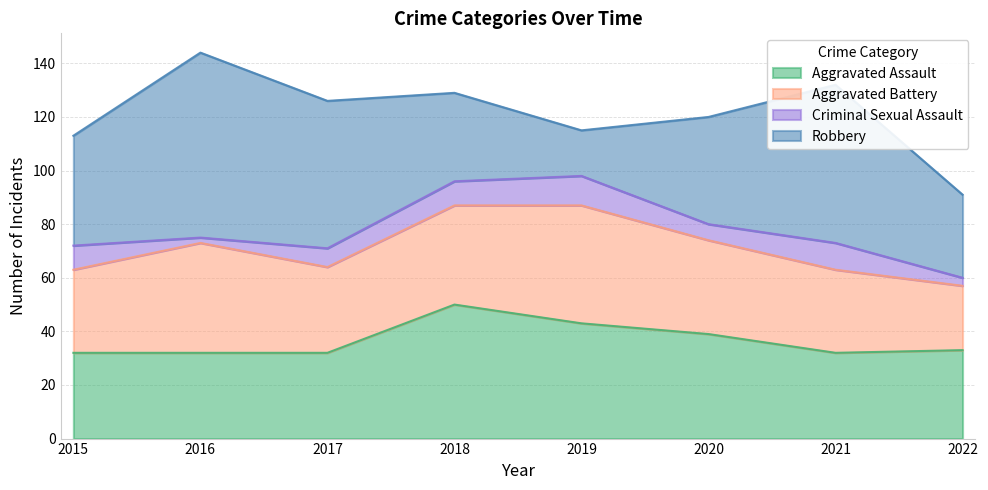

Where is the first local minimum for Criminal Sexual Assault?

2016